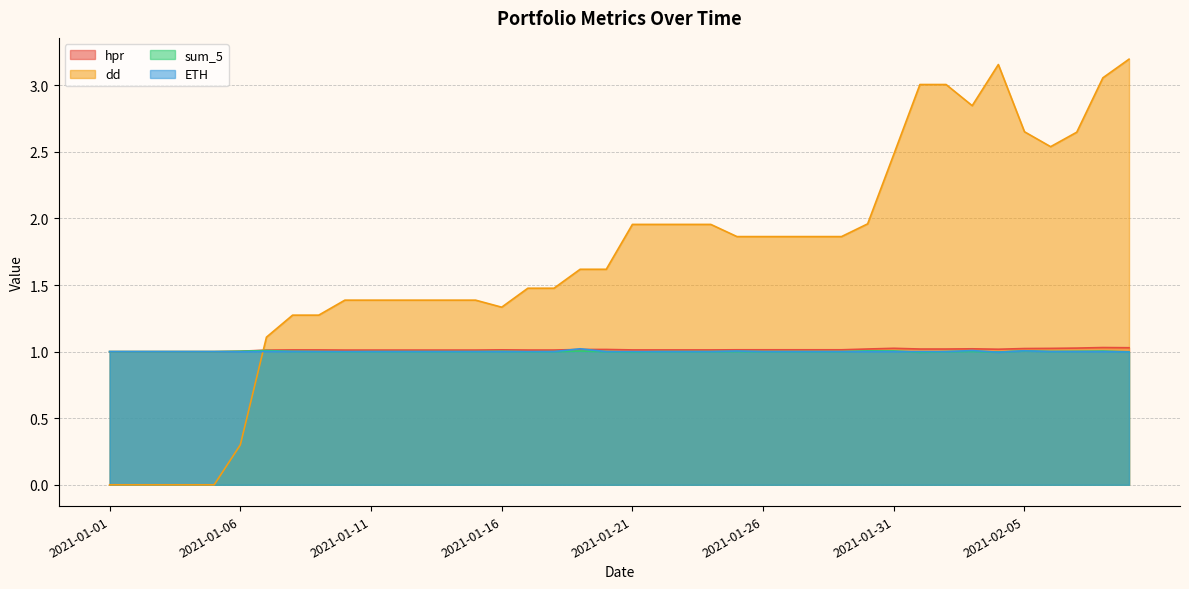

What is the value of the sum_5 point at the 38th from the left?

1.0